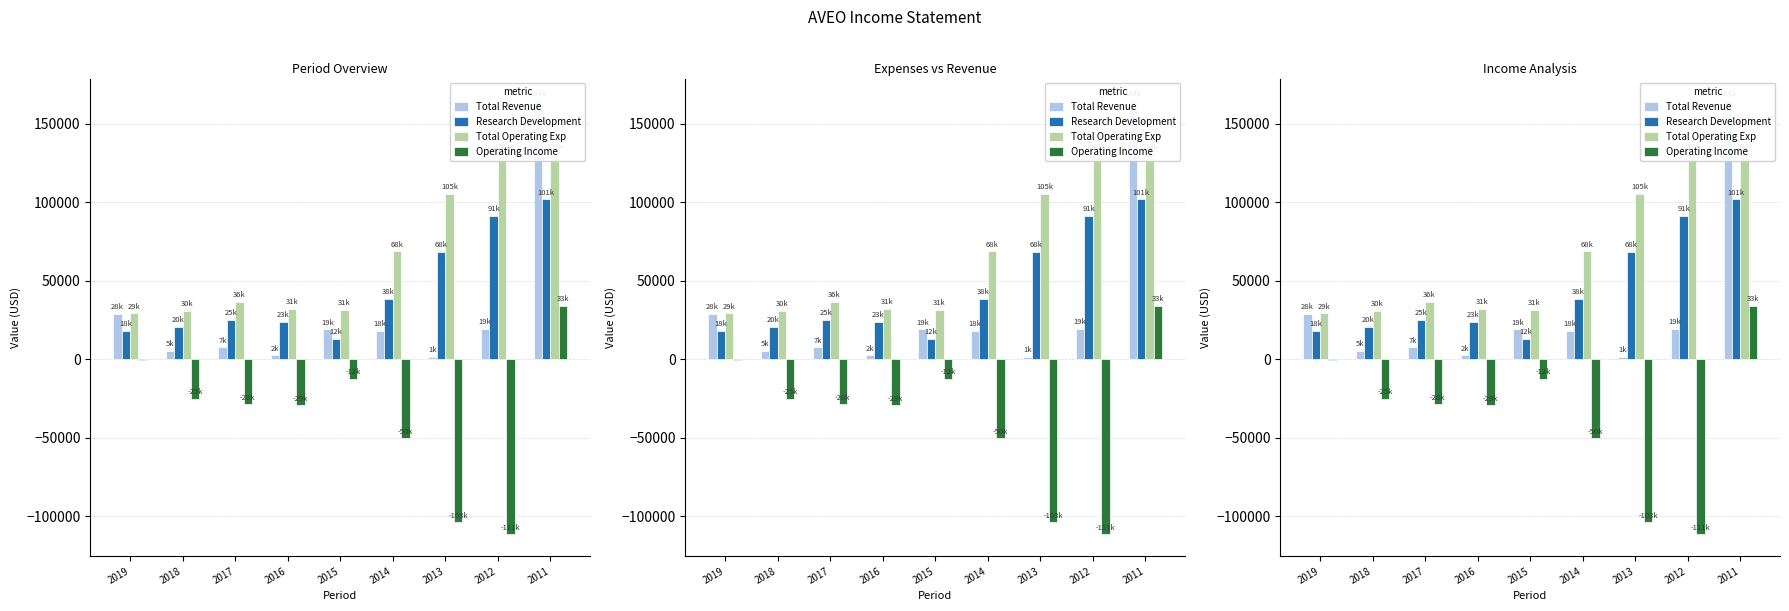

Reading right to left, extract all data points from this chart.

Total Revenue: 2011=164800	2012=19300	2013=1300	2014=18100	2015=19000	2016=2500	2017=7600	2018=5400	2019=28800
Research Development: 2011=101700	2012=91400	2013=68500	2014=38300	2015=12900	2016=23700	2017=25200	2018=20700	2019=18000
Total Operating Exp: 2011=130900	2012=130900	2013=105200	2014=68600	2015=31500	2016=31900	2017=36400	2018=30800	2019=29200
Operating Income: 2011=33900	2012=-111600	2013=-103900	2014=-50400	2015=-12400	2016=-29400	2017=-28800	2018=-25400	2019=-400